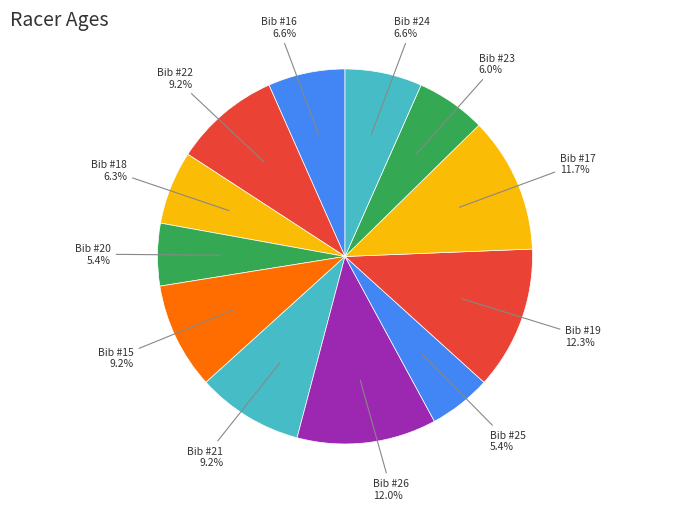

How many segments does this pie chart have?

12